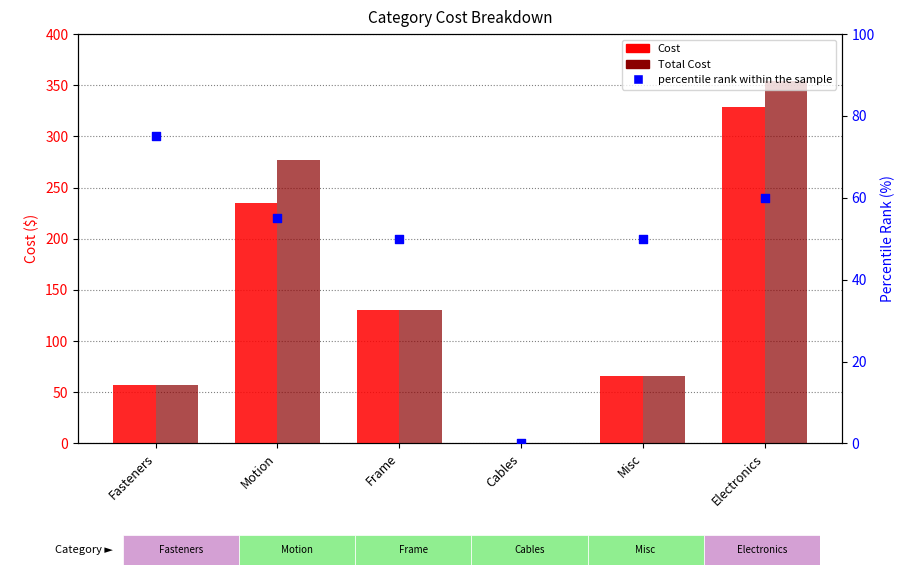

Which series reaches the maximum Y coordinate?

Total Cost